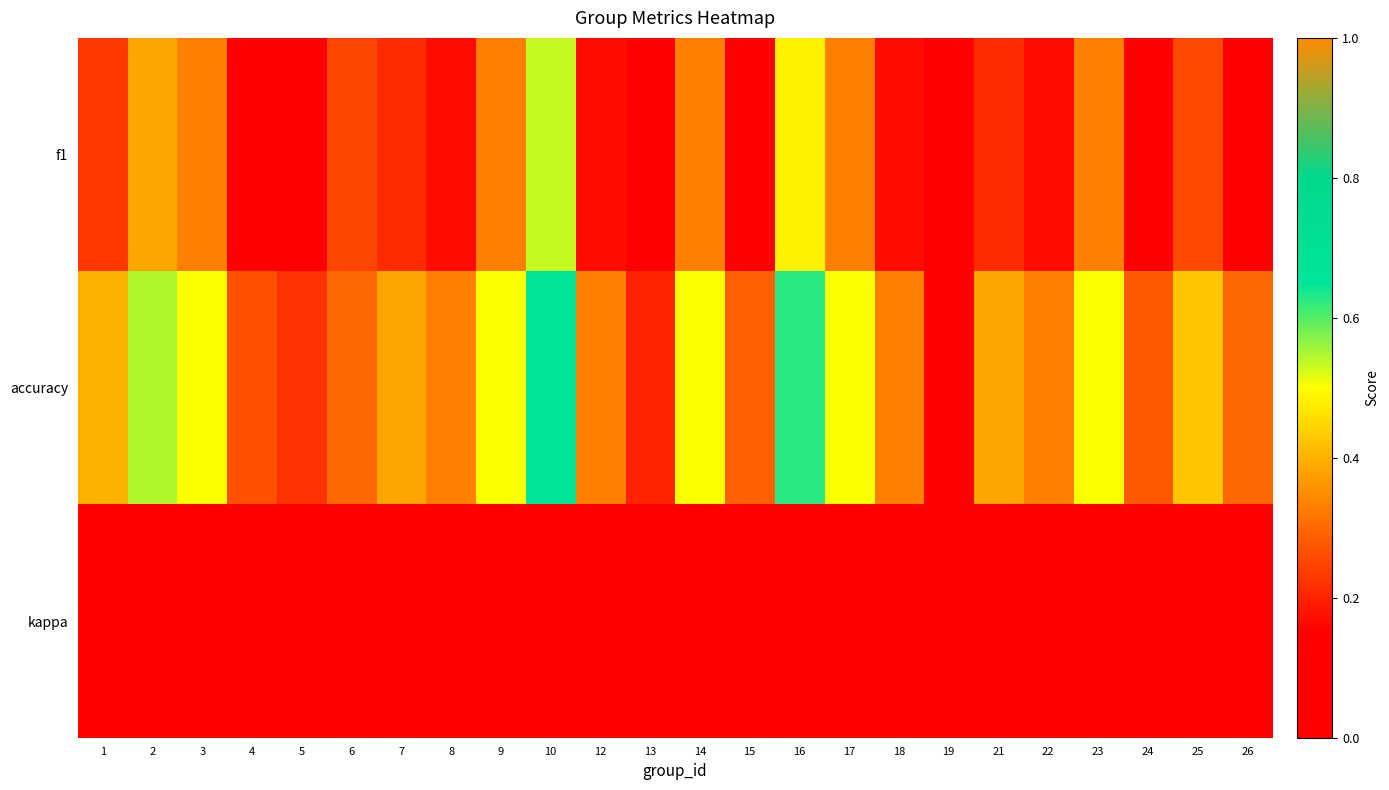

What is the total value across all series at 17?

0.8